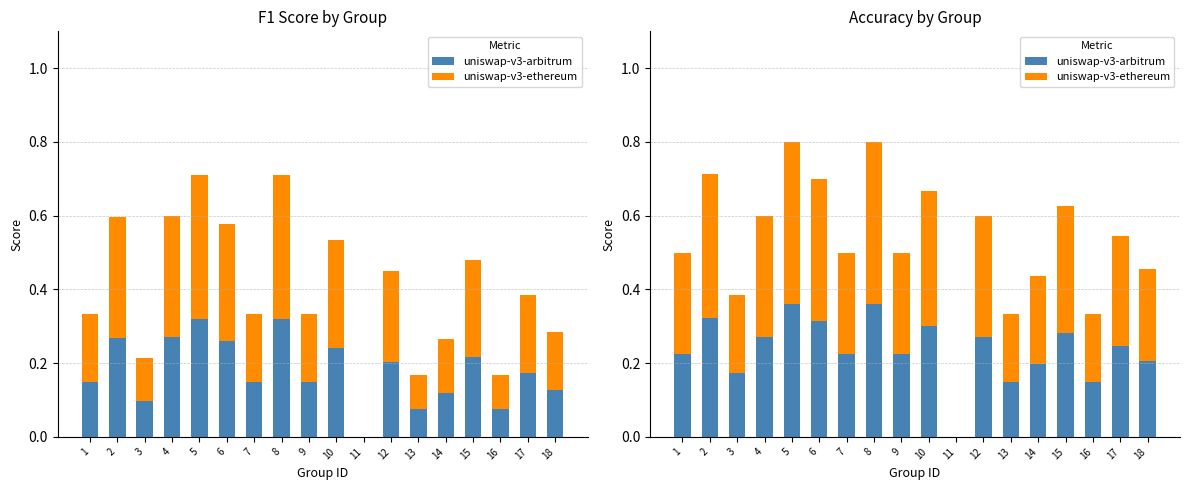

What is the difference between the maximum and minimum values in the uniswap-v3-ethereum series?

0.4